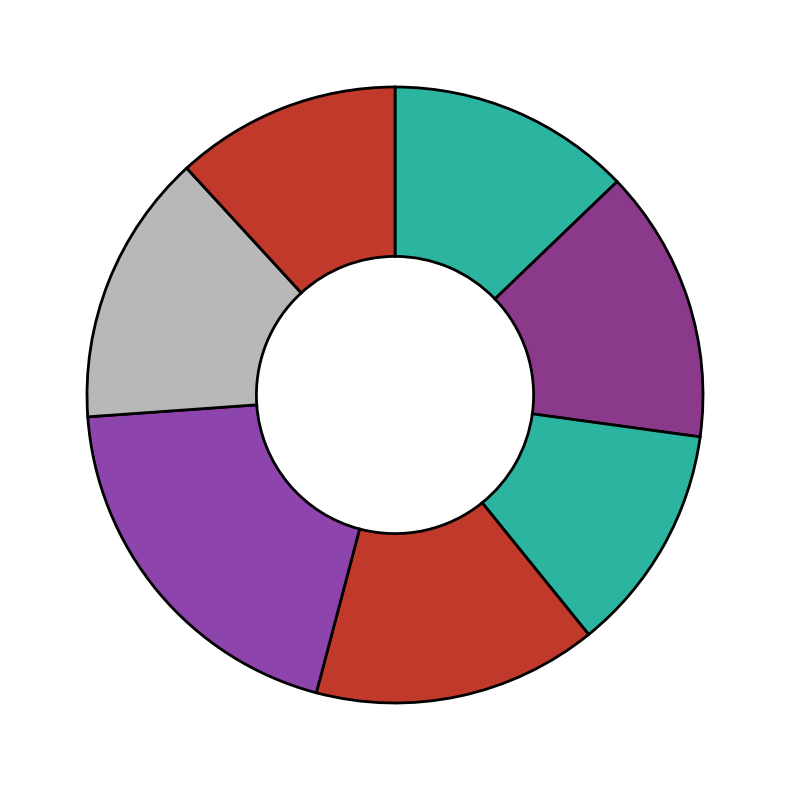

How many slices are in this pie chart?

7